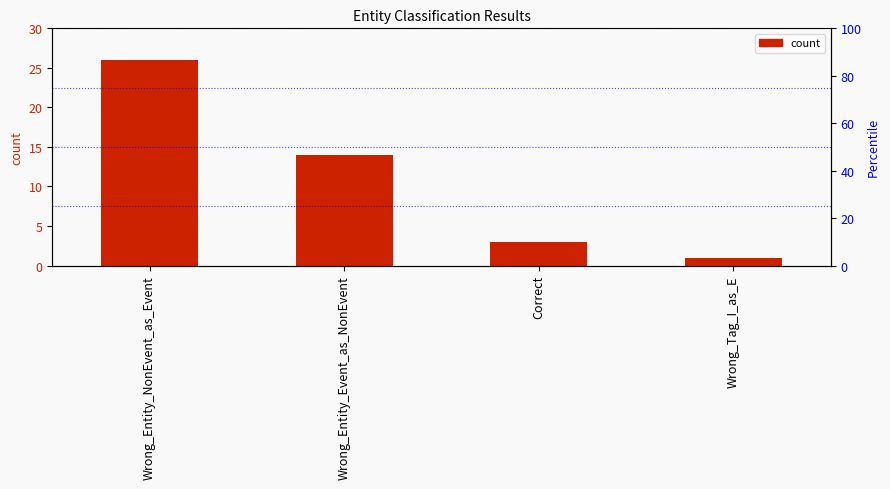

Where is the data nearest to the value 13?

Wrong_Entity_Event_as_NonEvent